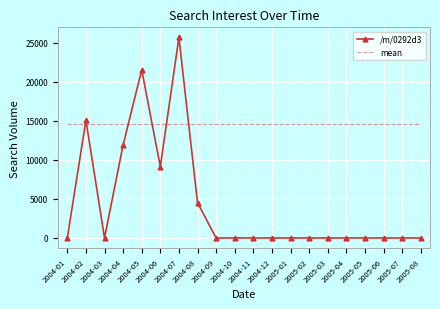

Reading left to right, transcribe all the data shown in this chart.

/m/0292d3: 2004-01=0.0	2004-02=15085.2	2004-03=0.0	2004-04=11932.7	2004-05=21544.2	2004-06=9133.0	2004-07=25707.0	2004-08=4526.1	2004-09=0.0	2004-10=0.0	2004-11=0.0	2004-12=0.0	2005-01=0.0	2005-02=0.0	2005-03=0.0	2005-04=0.0	2005-05=0.0	2005-06=0.0	2005-07=0.0	2005-08=0.0
mean: 2004-01=14654.7	2004-02=14654.7	2004-03=14654.7	2004-04=14654.7	2004-05=14654.7	2004-06=14654.7	2004-07=14654.7	2004-08=14654.7	2004-09=14654.7	2004-10=14654.7	2004-11=14654.7	2004-12=14654.7	2005-01=14654.7	2005-02=14654.7	2005-03=14654.7	2005-04=14654.7	2005-05=14654.7	2005-06=14654.7	2005-07=14654.7	2005-08=14654.7